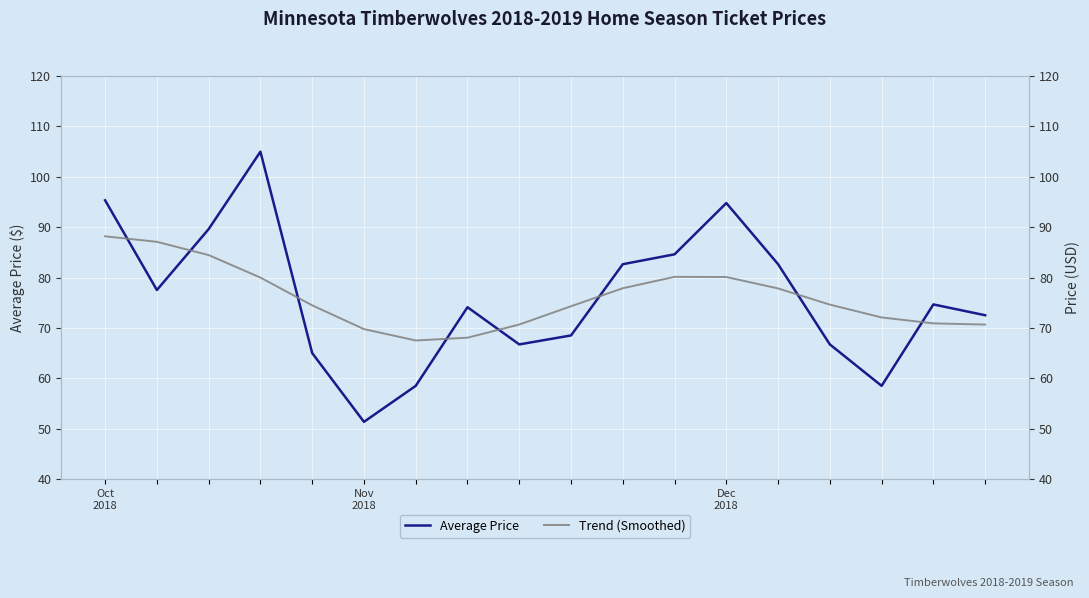

At Dec 2018, list the series in order from largest to smallest.

Average Price, Trend (Smoothed)